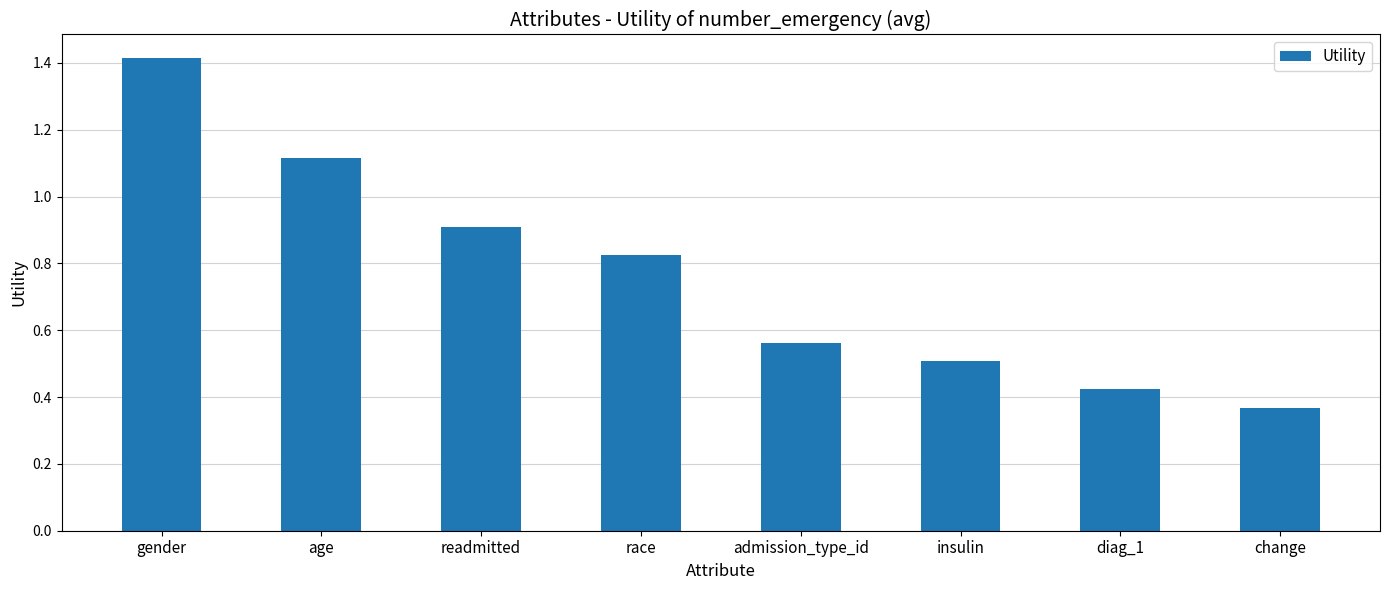

What is the maximum value shown in the chart?

1.4